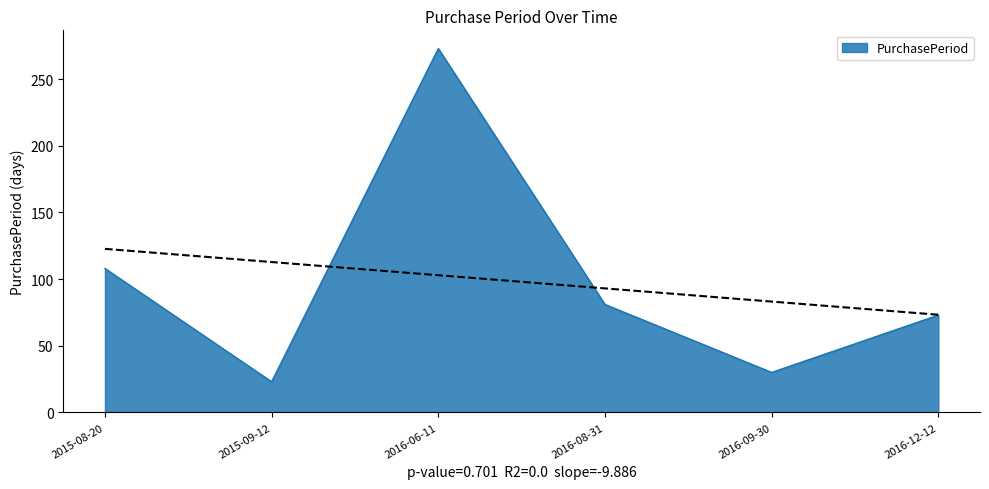

What is the difference between the second highest and minimum values?

85